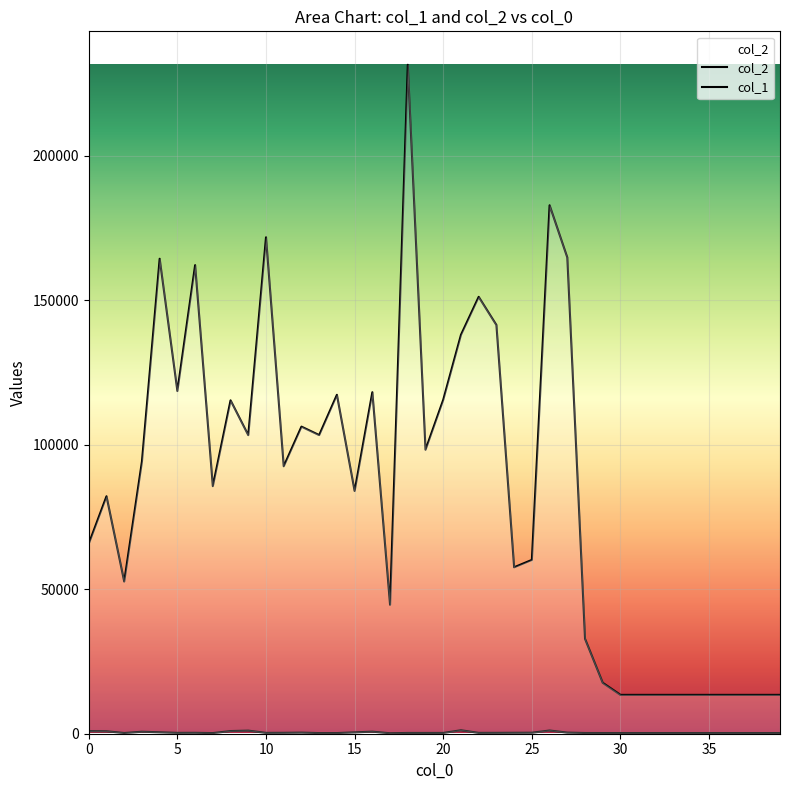

At which category does the chart reach its minimum across all series?

17